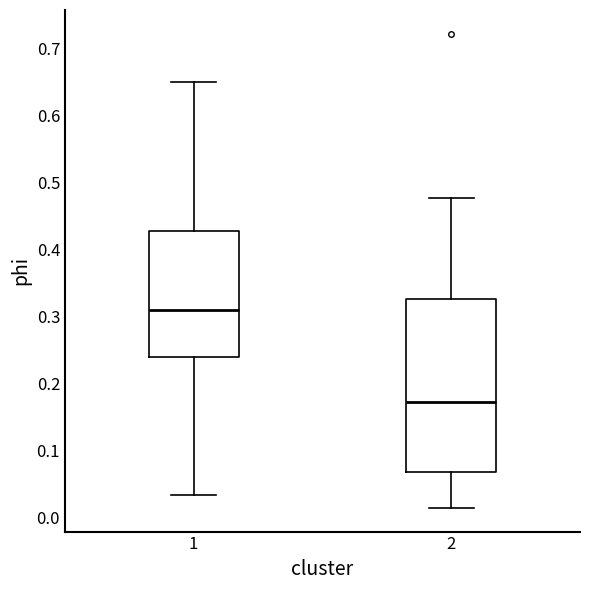

Reading left to right, read every box against the y-axis: the position of its median line, the range the box covers, and the ends of its whiskers. The values are not printed on the chart, so give them approximately, as read against the axis.

1: median 0.31, box 0.24 to 0.43, whiskers 0.03 to 0.65
2: median 0.17, box 0.07 to 0.33, whiskers 0.01 to 0.48